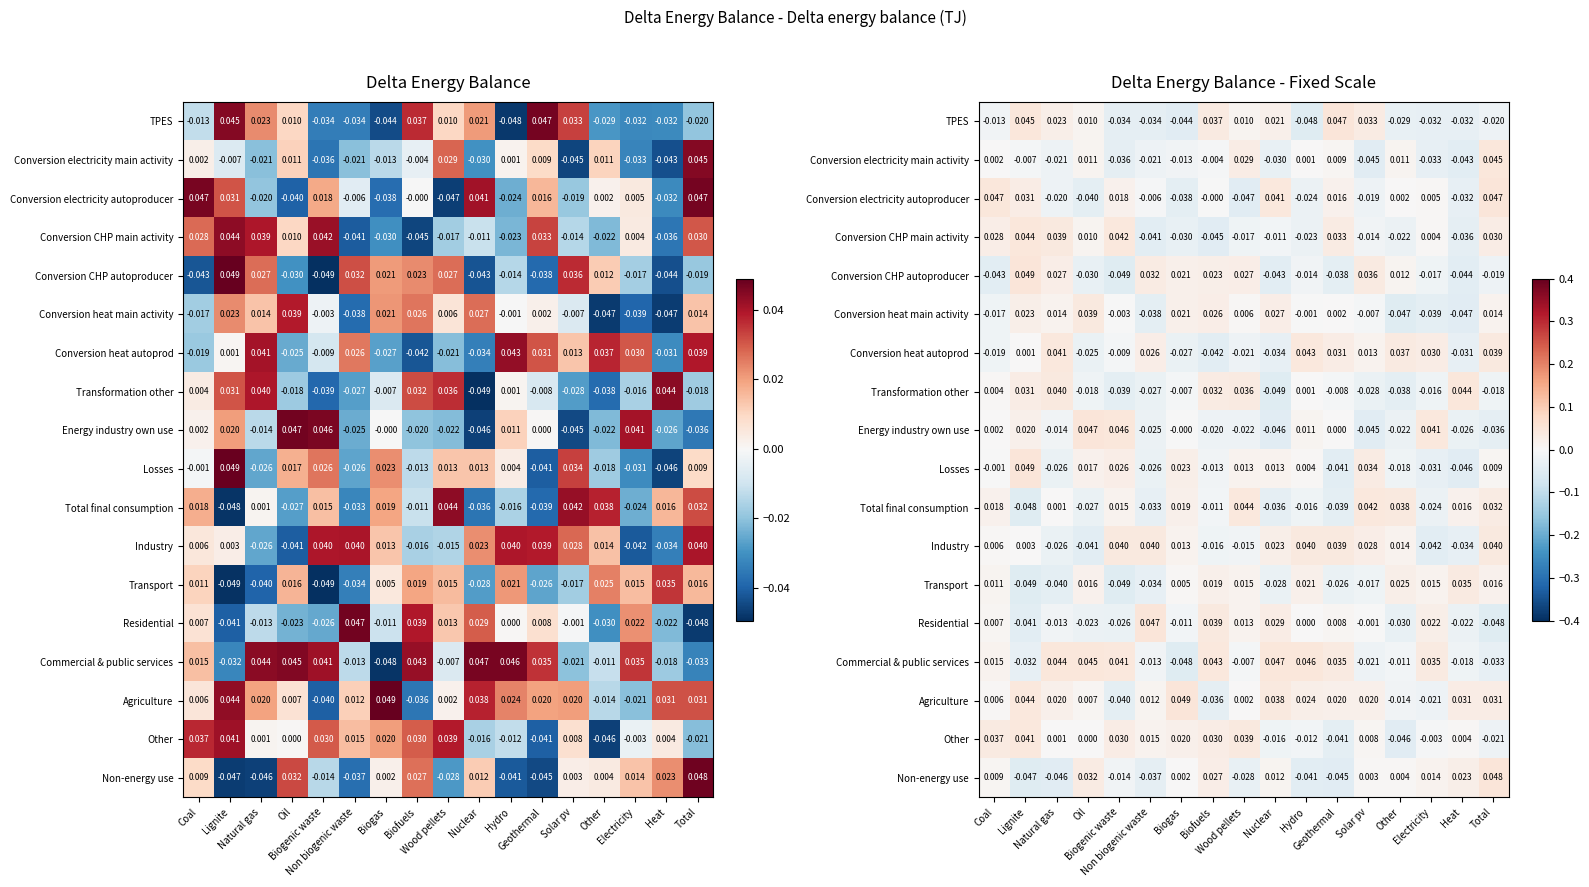

At how many categories does at least one series exceed 0?

17